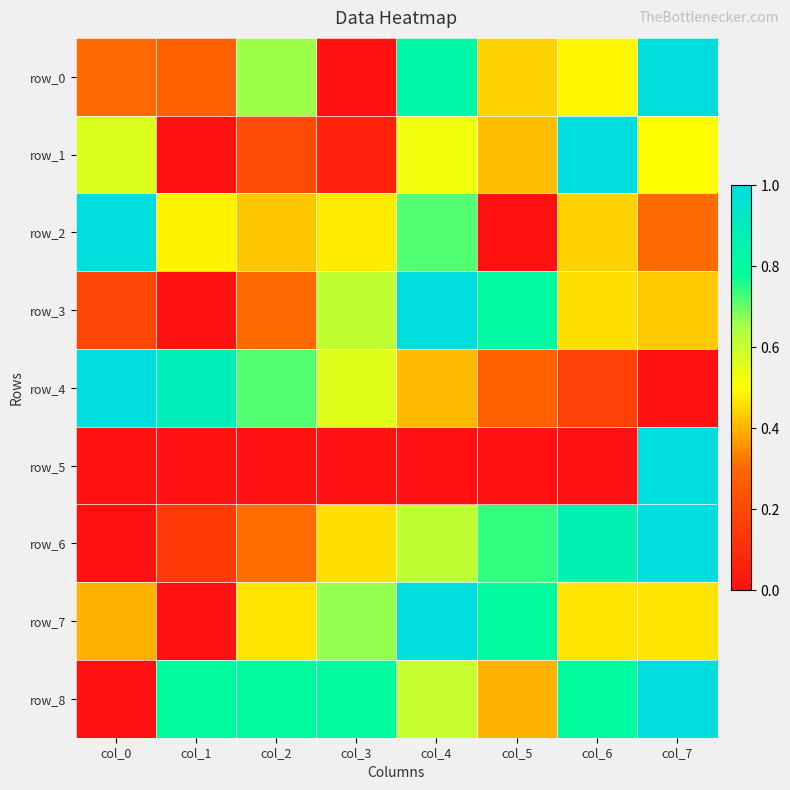

Count the number of categories in the chart.

8